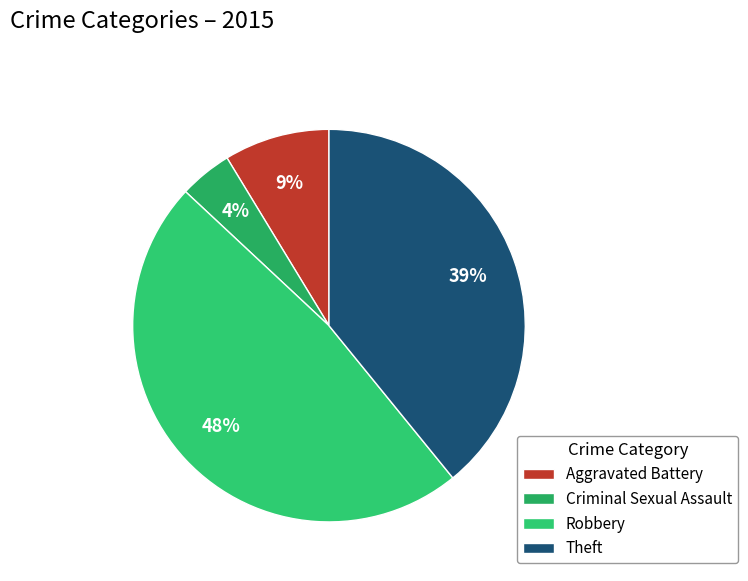

Rank the categories by value from lowest to highest.

Criminal Sexual Assault, Aggravated Battery, Theft, Robbery